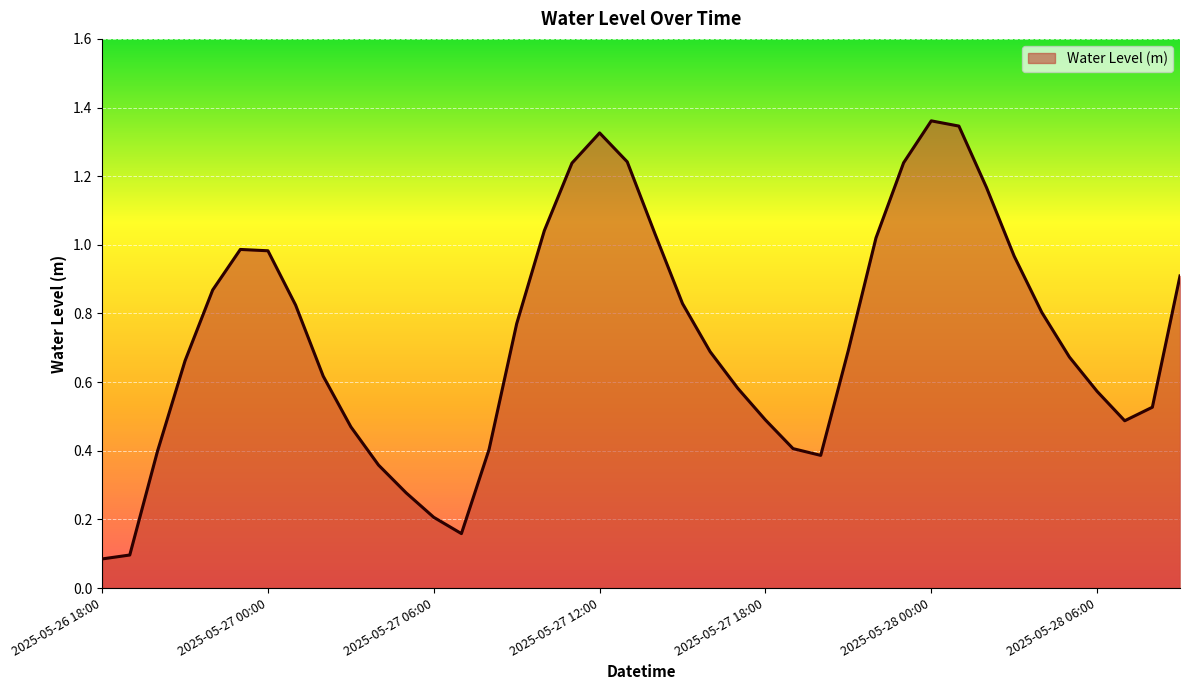

Does the chart have visible grid lines?

Yes